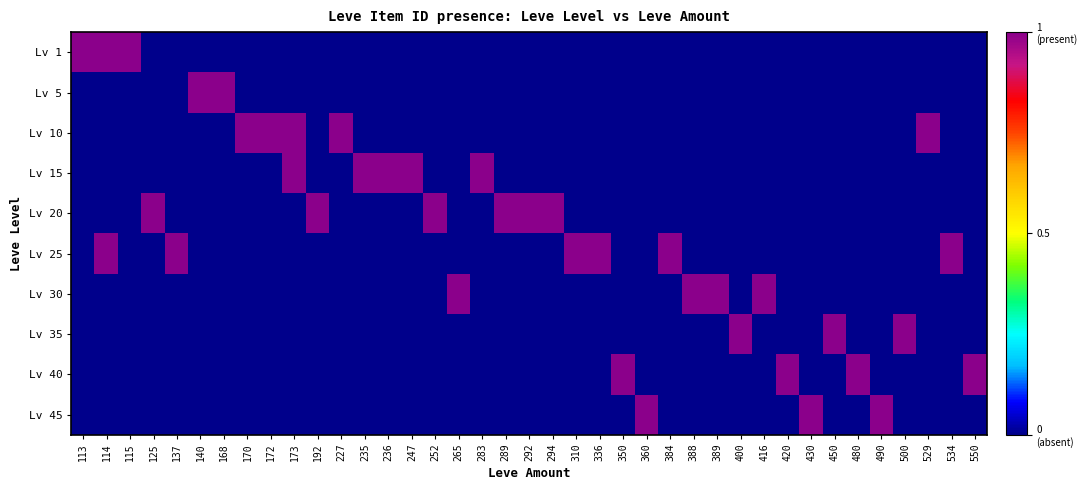

Reading left to right, extract all data points from this chart.

Lv 1: 113=1	114=1	115=1	125=0	137=0	140=0	168=0	170=0	172=0	173=0	192=0	227=0	235=0	236=0	247=0	252=0	265=0	283=0	289=0	292=0	294=0	310=0	336=0	350=0	360=0	384=0	388=0	389=0	400=0	416=0	420=0	430=0	450=0	480=0	490=0	500=0	529=0	534=0	550=0
Lv 5: 113=0	114=0	115=0	125=0	137=0	140=1	168=1	170=0	172=0	173=0	192=0	227=0	235=0	236=0	247=0	252=0	265=0	283=0	289=0	292=0	294=0	310=0	336=0	350=0	360=0	384=0	388=0	389=0	400=0	416=0	420=0	430=0	450=0	480=0	490=0	500=0	529=0	534=0	550=0
Lv 10: 113=0	114=0	115=0	125=0	137=0	140=0	168=0	170=1	172=1	173=1	192=0	227=1	235=0	236=0	247=0	252=0	265=0	283=0	289=0	292=0	294=0	310=0	336=0	350=0	360=0	384=0	388=0	389=0	400=0	416=0	420=0	430=0	450=0	480=0	490=0	500=0	529=1	534=0	550=0
Lv 15: 113=0	114=0	115=0	125=0	137=0	140=0	168=0	170=0	172=0	173=1	192=0	227=0	235=1	236=1	247=1	252=0	265=0	283=1	289=0	292=0	294=0	310=0	336=0	350=0	360=0	384=0	388=0	389=0	400=0	416=0	420=0	430=0	450=0	480=0	490=0	500=0	529=0	534=0	550=0
Lv 20: 113=0	114=0	115=0	125=1	137=0	140=0	168=0	170=0	172=0	173=0	192=1	227=0	235=0	236=0	247=0	252=1	265=0	283=0	289=1	292=1	294=1	310=0	336=0	350=0	360=0	384=0	388=0	389=0	400=0	416=0	420=0	430=0	450=0	480=0	490=0	500=0	529=0	534=0	550=0
Lv 25: 113=0	114=1	115=0	125=0	137=1	140=0	168=0	170=0	172=0	173=0	192=0	227=0	235=0	236=0	247=0	252=0	265=0	283=0	289=0	292=0	294=0	310=1	336=1	350=0	360=0	384=1	388=0	389=0	400=0	416=0	420=0	430=0	450=0	480=0	490=0	500=0	529=0	534=1	550=0
Lv 30: 113=0	114=0	115=0	125=0	137=0	140=0	168=0	170=0	172=0	173=0	192=0	227=0	235=0	236=0	247=0	252=0	265=1	283=0	289=0	292=0	294=0	310=0	336=0	350=0	360=0	384=0	388=1	389=1	400=0	416=1	420=0	430=0	450=0	480=0	490=0	500=0	529=0	534=0	550=0
Lv 35: 113=0	114=0	115=0	125=0	137=0	140=0	168=0	170=0	172=0	173=0	192=0	227=0	235=0	236=0	247=0	252=0	265=0	283=0	289=0	292=0	294=0	310=0	336=0	350=0	360=0	384=0	388=0	389=0	400=1	416=0	420=0	430=0	450=1	480=0	490=0	500=1	529=0	534=0	550=0
Lv 40: 113=0	114=0	115=0	125=0	137=0	140=0	168=0	170=0	172=0	173=0	192=0	227=0	235=0	236=0	247=0	252=0	265=0	283=0	289=0	292=0	294=0	310=0	336=0	350=1	360=0	384=0	388=0	389=0	400=0	416=0	420=1	430=0	450=0	480=1	490=0	500=0	529=0	534=0	550=1
Lv 45: 113=0	114=0	115=0	125=0	137=0	140=0	168=0	170=0	172=0	173=0	192=0	227=0	235=0	236=0	247=0	252=0	265=0	283=0	289=0	292=0	294=0	310=0	336=0	350=0	360=1	384=0	388=0	389=0	400=0	416=0	420=0	430=1	450=0	480=0	490=1	500=0	529=0	534=0	550=0